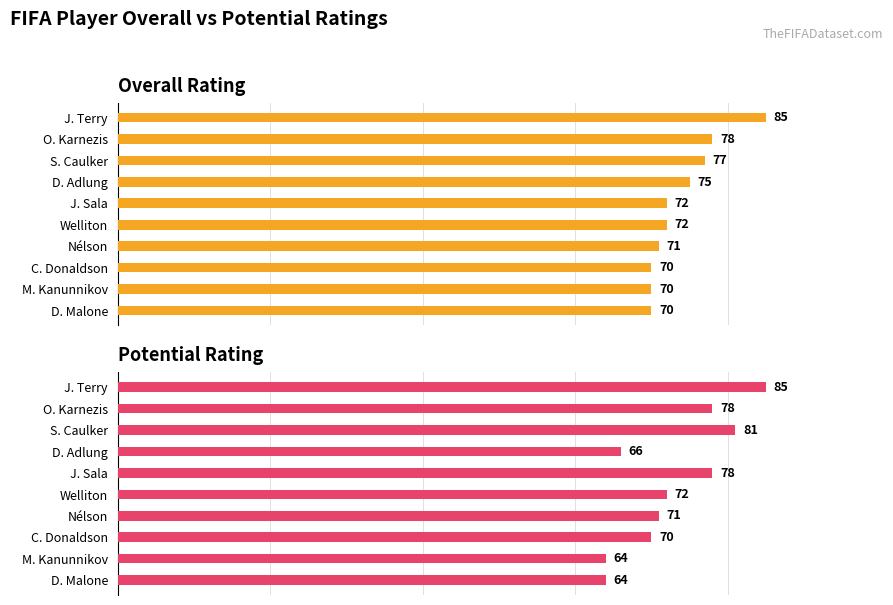

What is the maximum value shown in the chart?

85